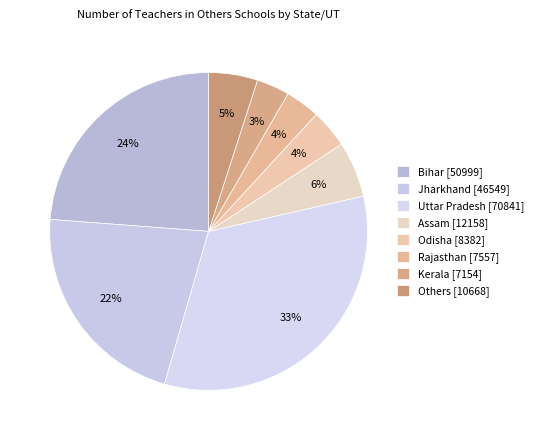

Which has a higher value, Kerala or Bihar?

Bihar